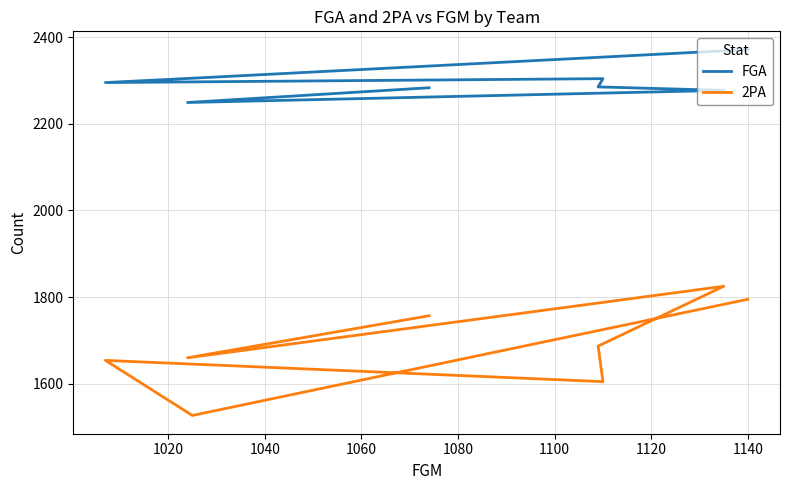

Which series has the largest range (max minus min)?

2PA